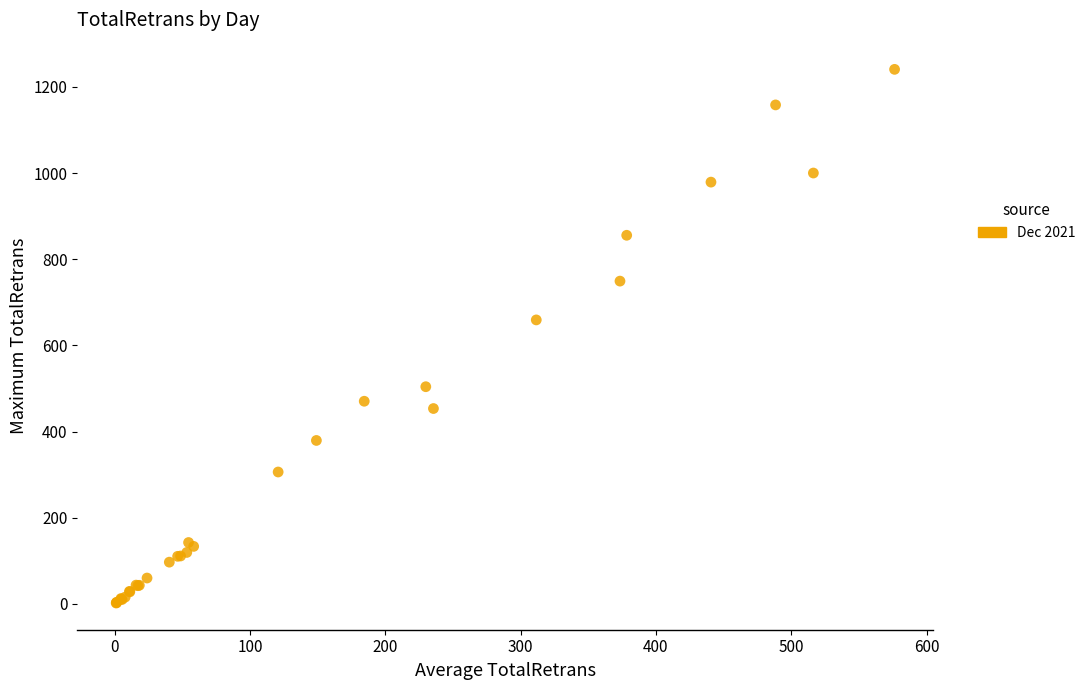

What Y value in the scatter plot is closest to 621?

659.1